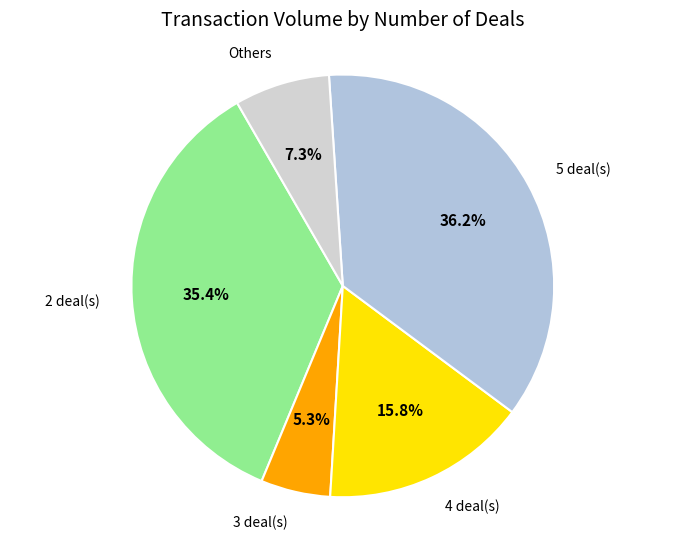

To the nearest percent, what is the average slice percentage?

20%